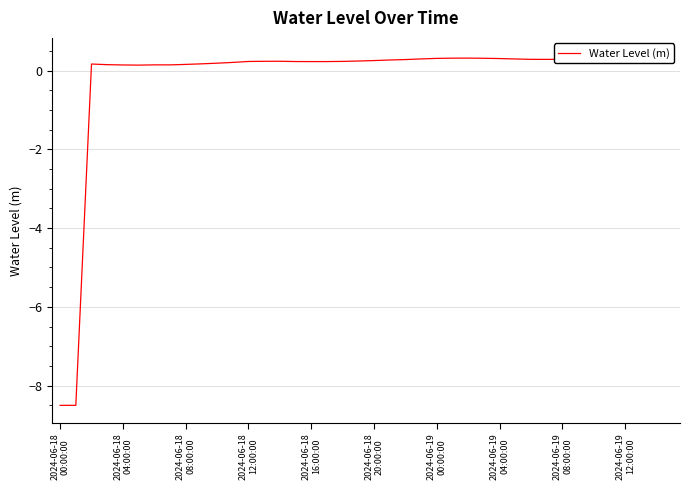

Count the number of categories in the chart.

40